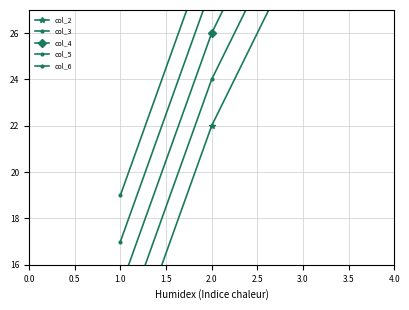

What is the value of the col_4 point at the 3rd from the left?

34